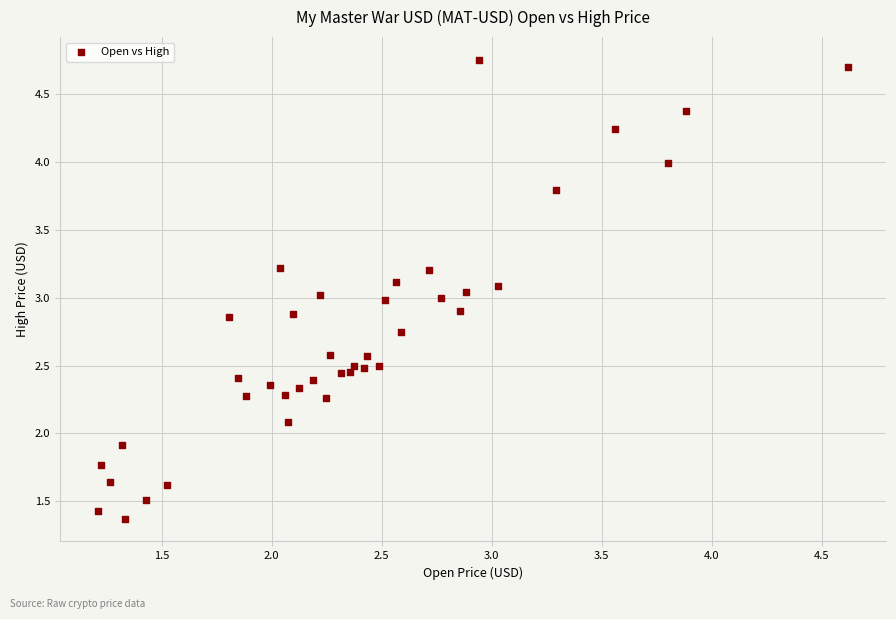

What is the range of X values (max minus min)?

3.4